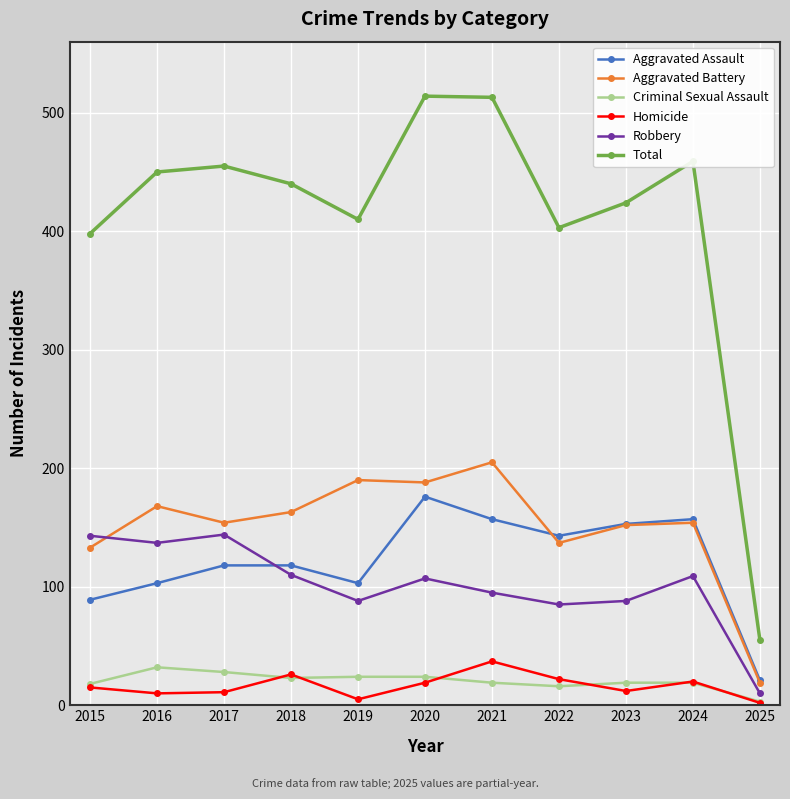

Count the number of categories in the chart.

11